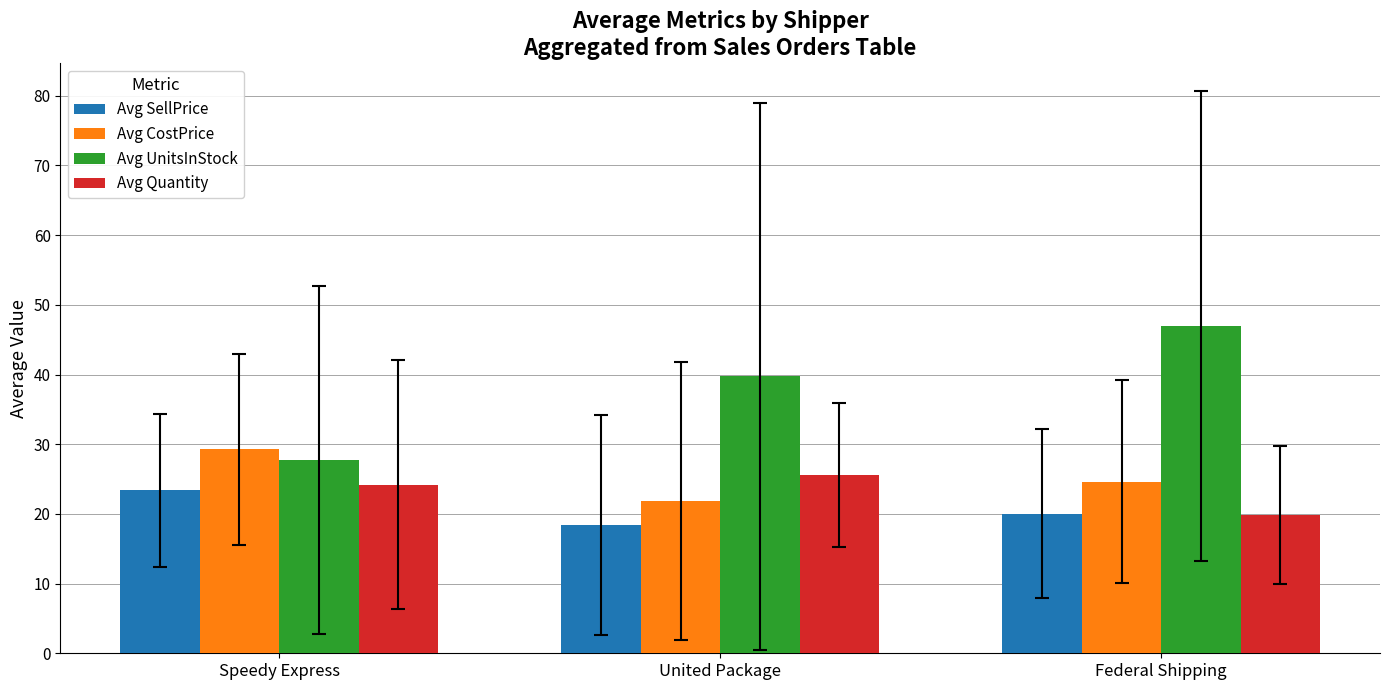

Is it true that Avg CostPrice equals 29.3 at Speedy Express?

True